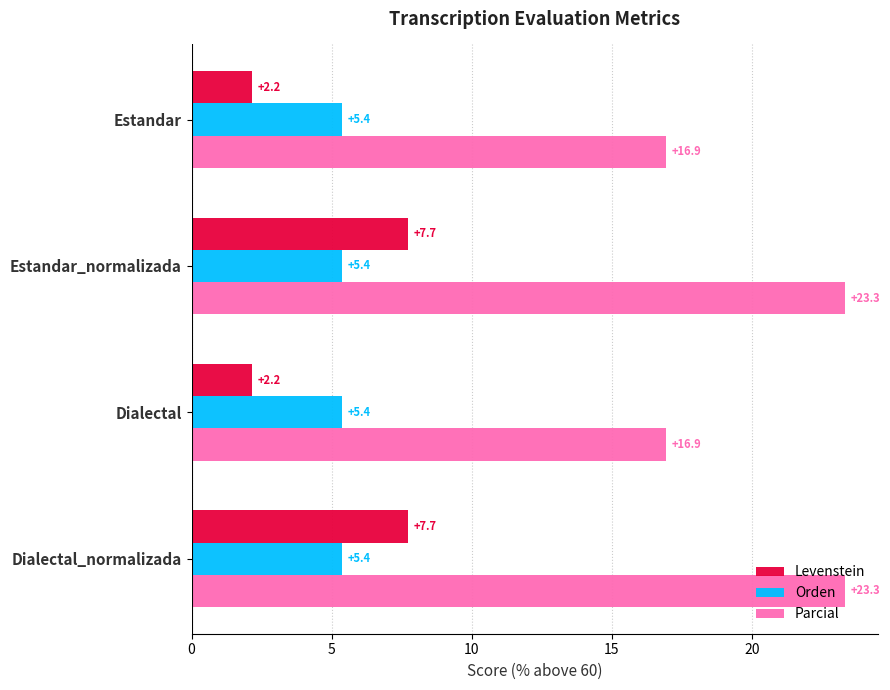

Which series has the largest range (max minus min)?

Parcial